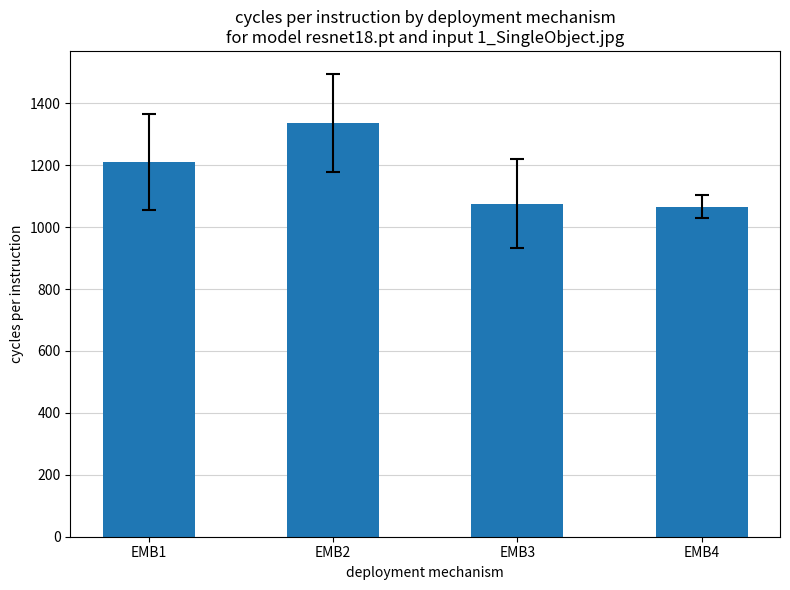

What is the difference between the maximum and minimum values?

270.9